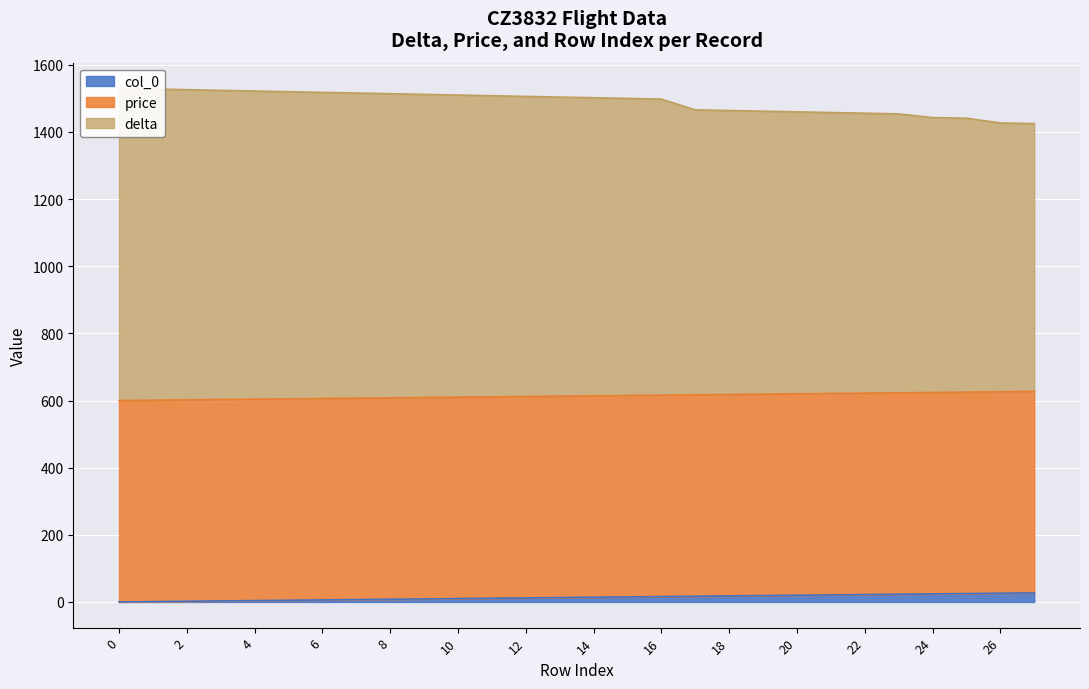

What is the approximate value of delta at 26?

1427